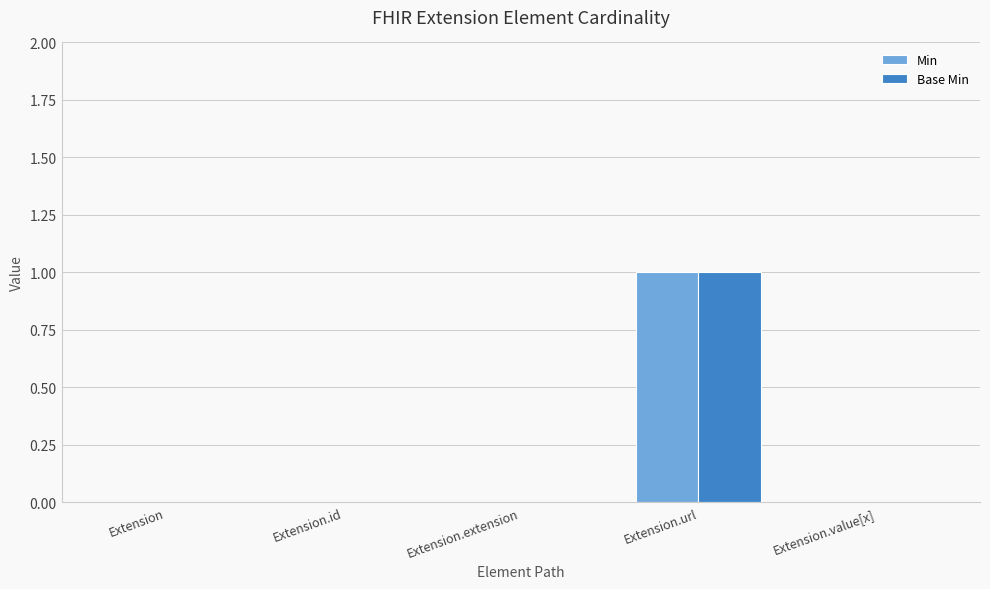

Reading left to right, list all the values displayed in this chart.

Min: Extension=0	Extension.id=0	Extension.extension=0	Extension.url=1	Extension.value[x]=0
Base Min: Extension=0	Extension.id=0	Extension.extension=0	Extension.url=1	Extension.value[x]=0